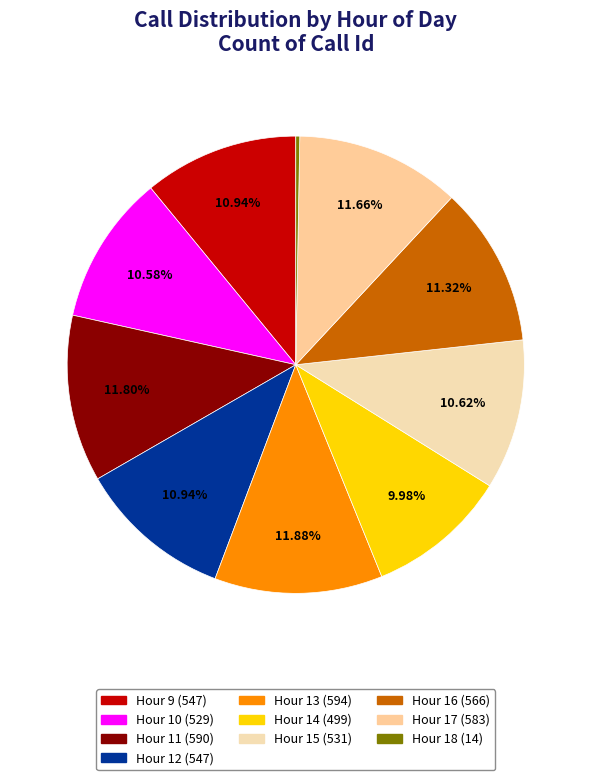

How many slices are in this pie chart?

10